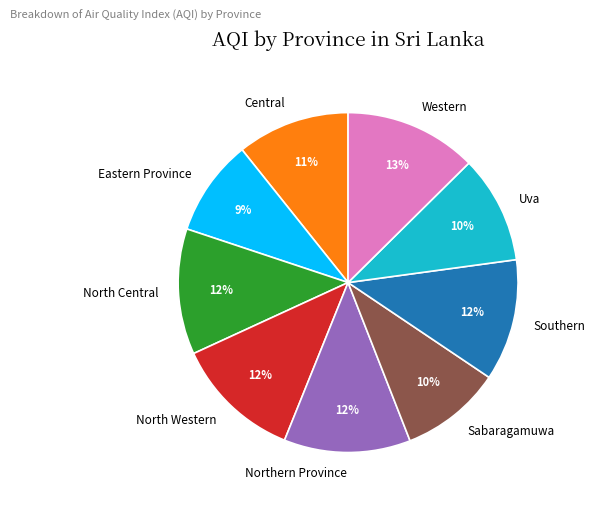

To the nearest percent, what is the difference between the Southern and Western slice percentages?

1%